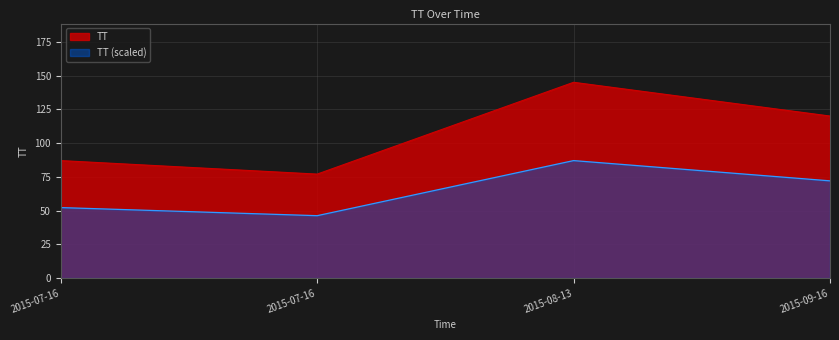

How many values are below 120?

2